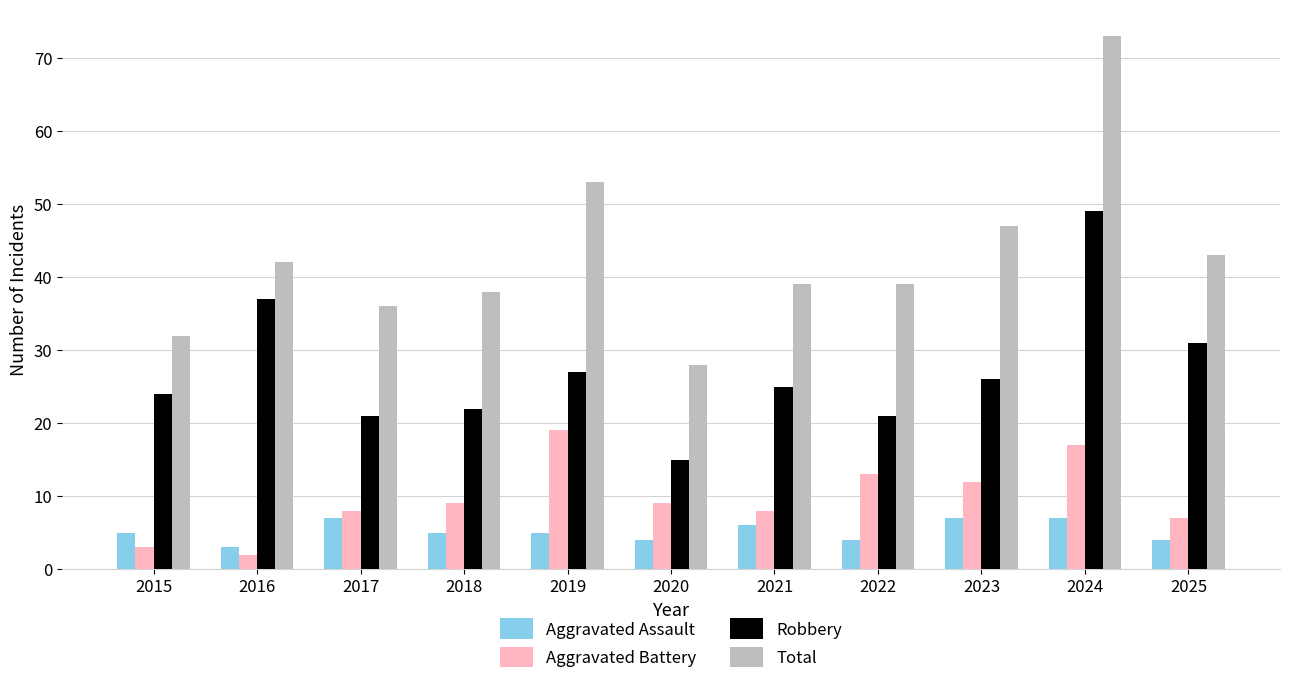

Read the Aggravated Battery value at 2017.

8